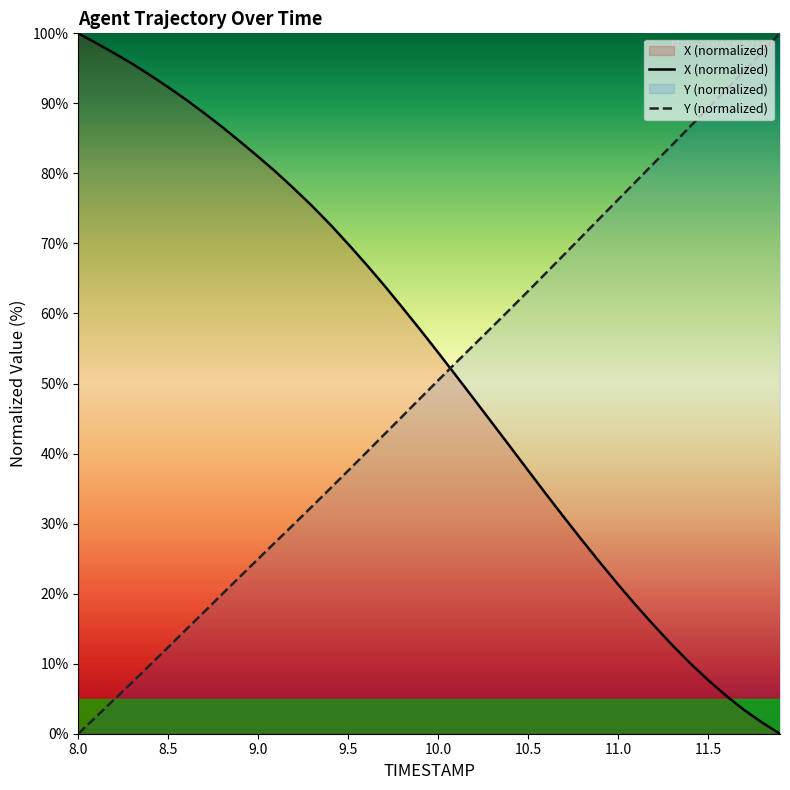

True or false: Y and X intersect in this chart.

True